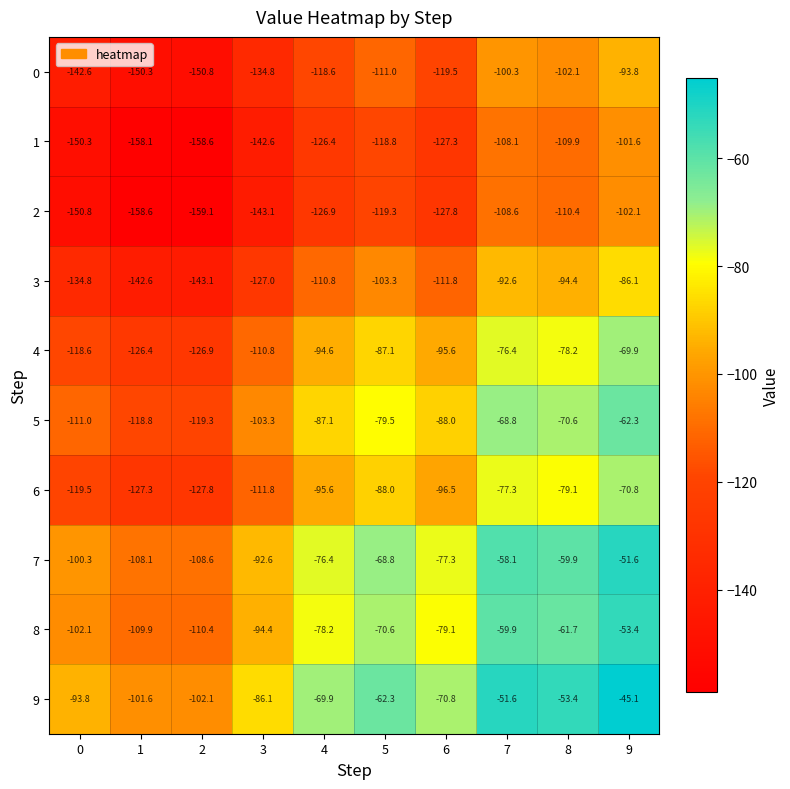

What is the sum of the 6 values at 5 and 4?

-183.6